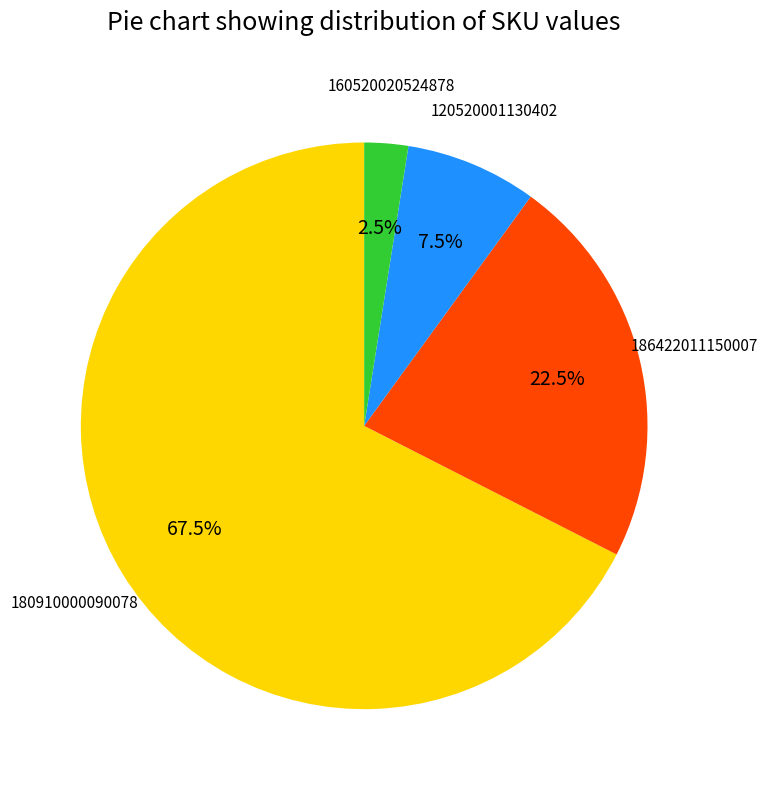

Is there any slice that represents more than half of the pie?

Yes